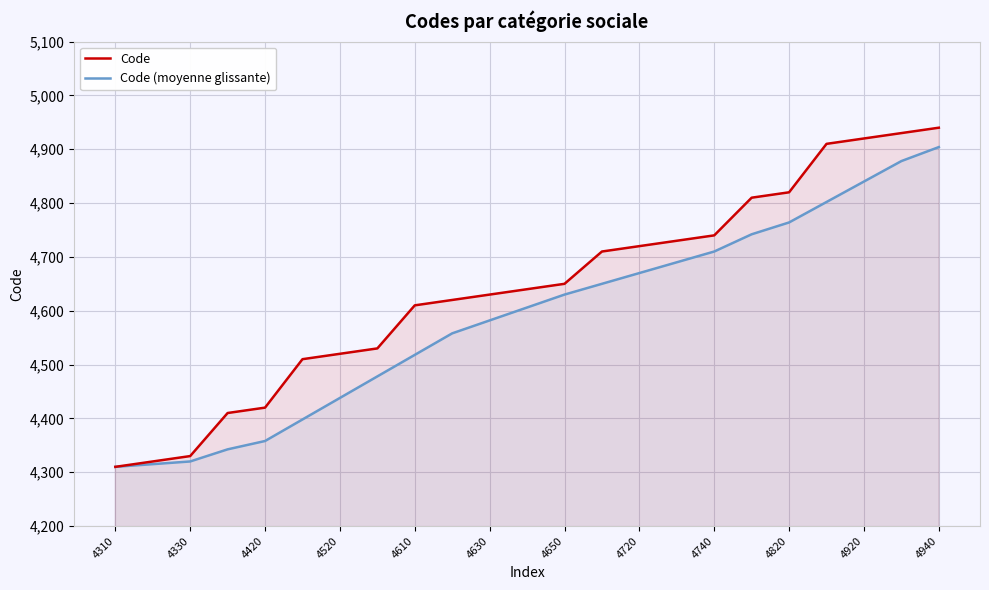

Which label corresponds to the largest value in the chart?

4940